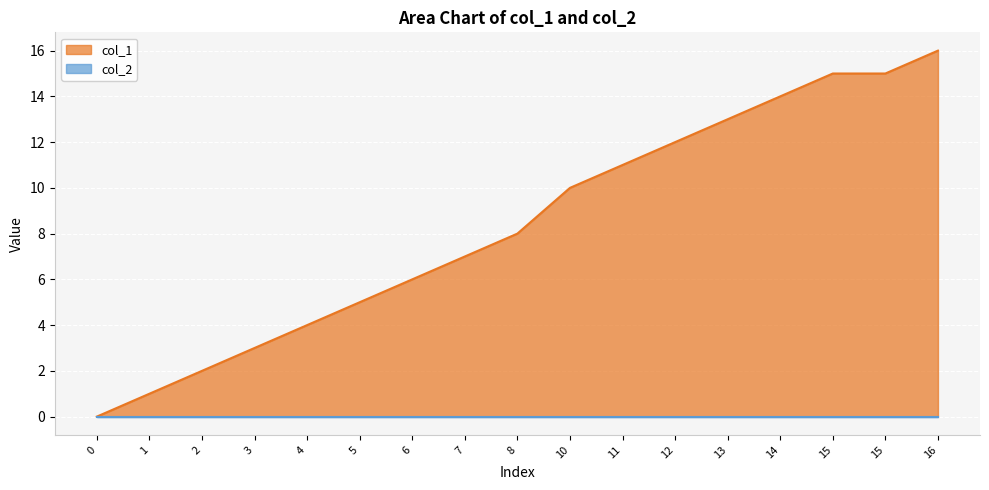

Reading left to right, what are all the values shown in this chart?

0	1	2	3	4	5	6	7	8	10	11	12	13	14	15	15	16